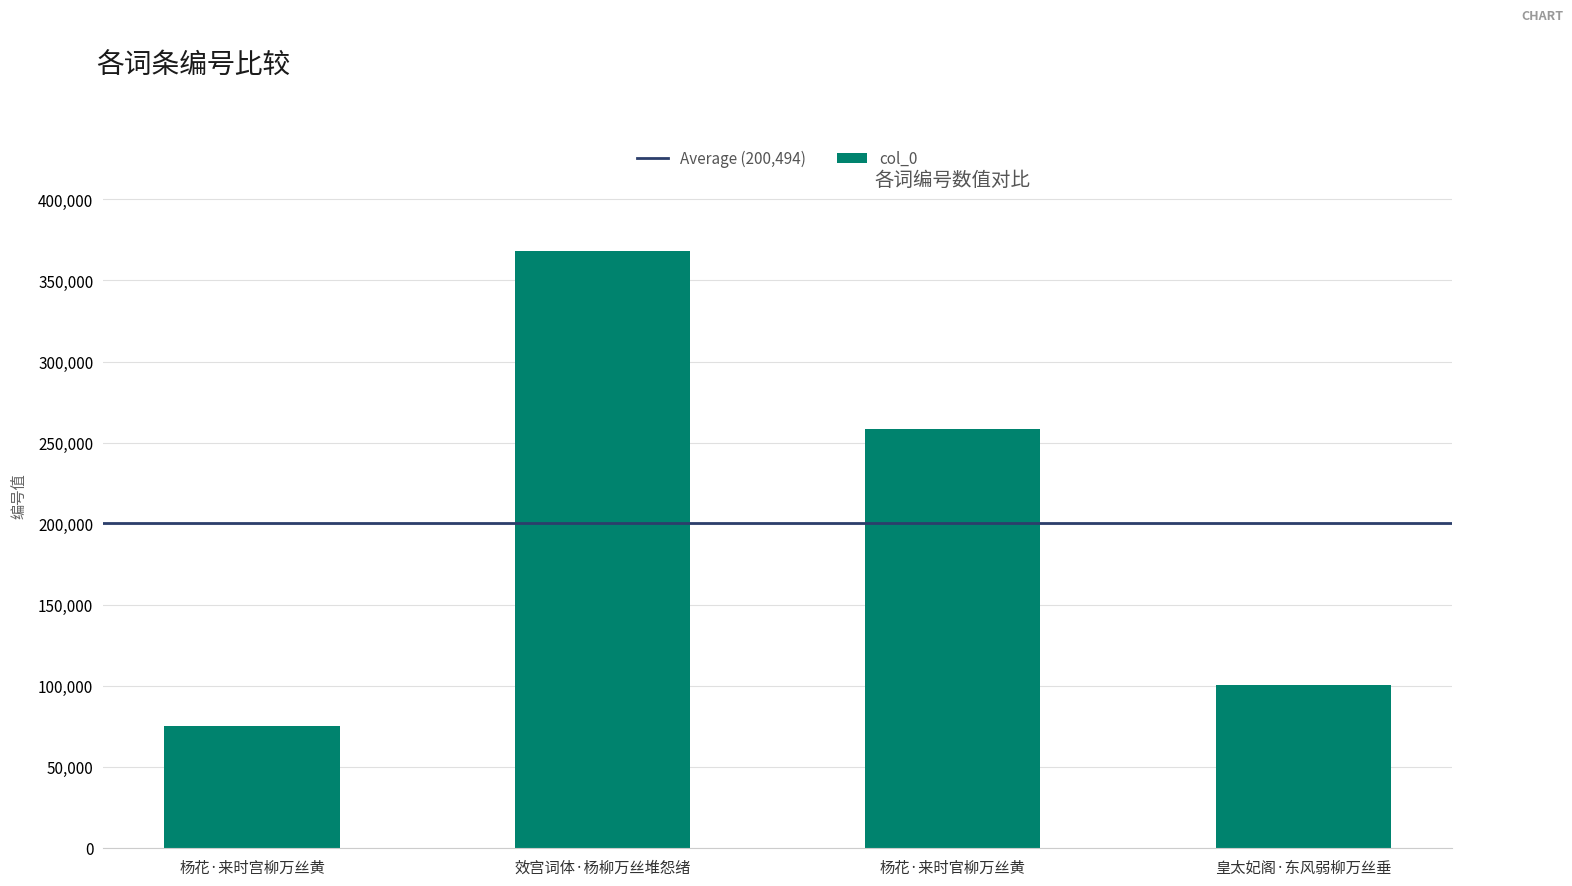

What is the difference between the values at 皇太妃阁·东风弱柳万丝垂 and 杨花·来时官柳万丝黄?

157832